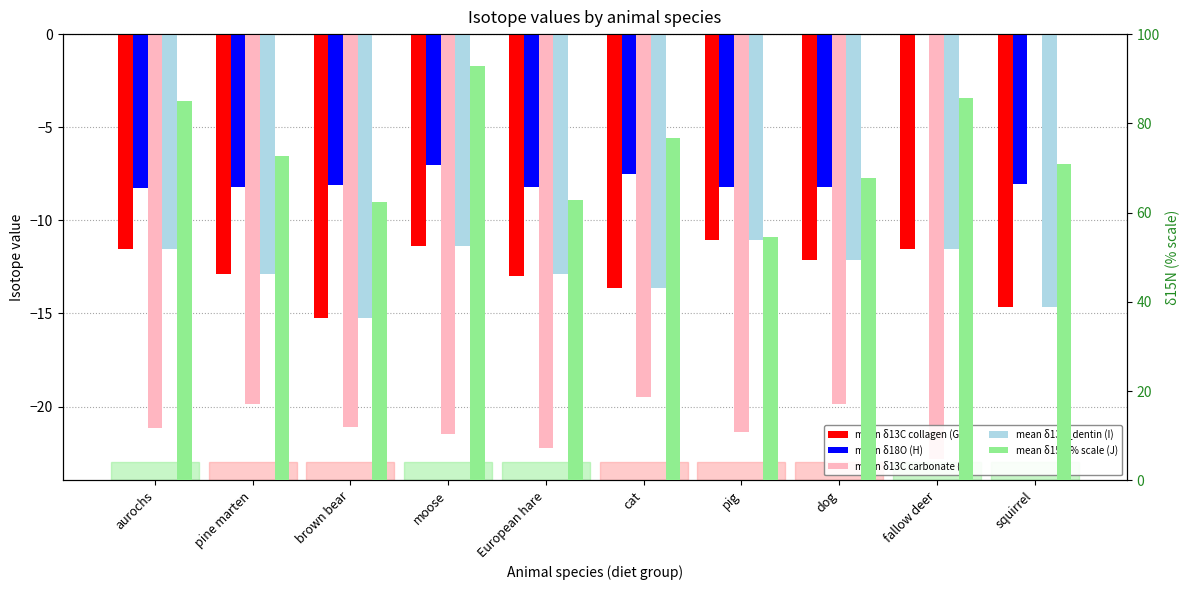

What is the sum of the mean δ13C_dentin (I) values at squirrel and pig?

-25.7